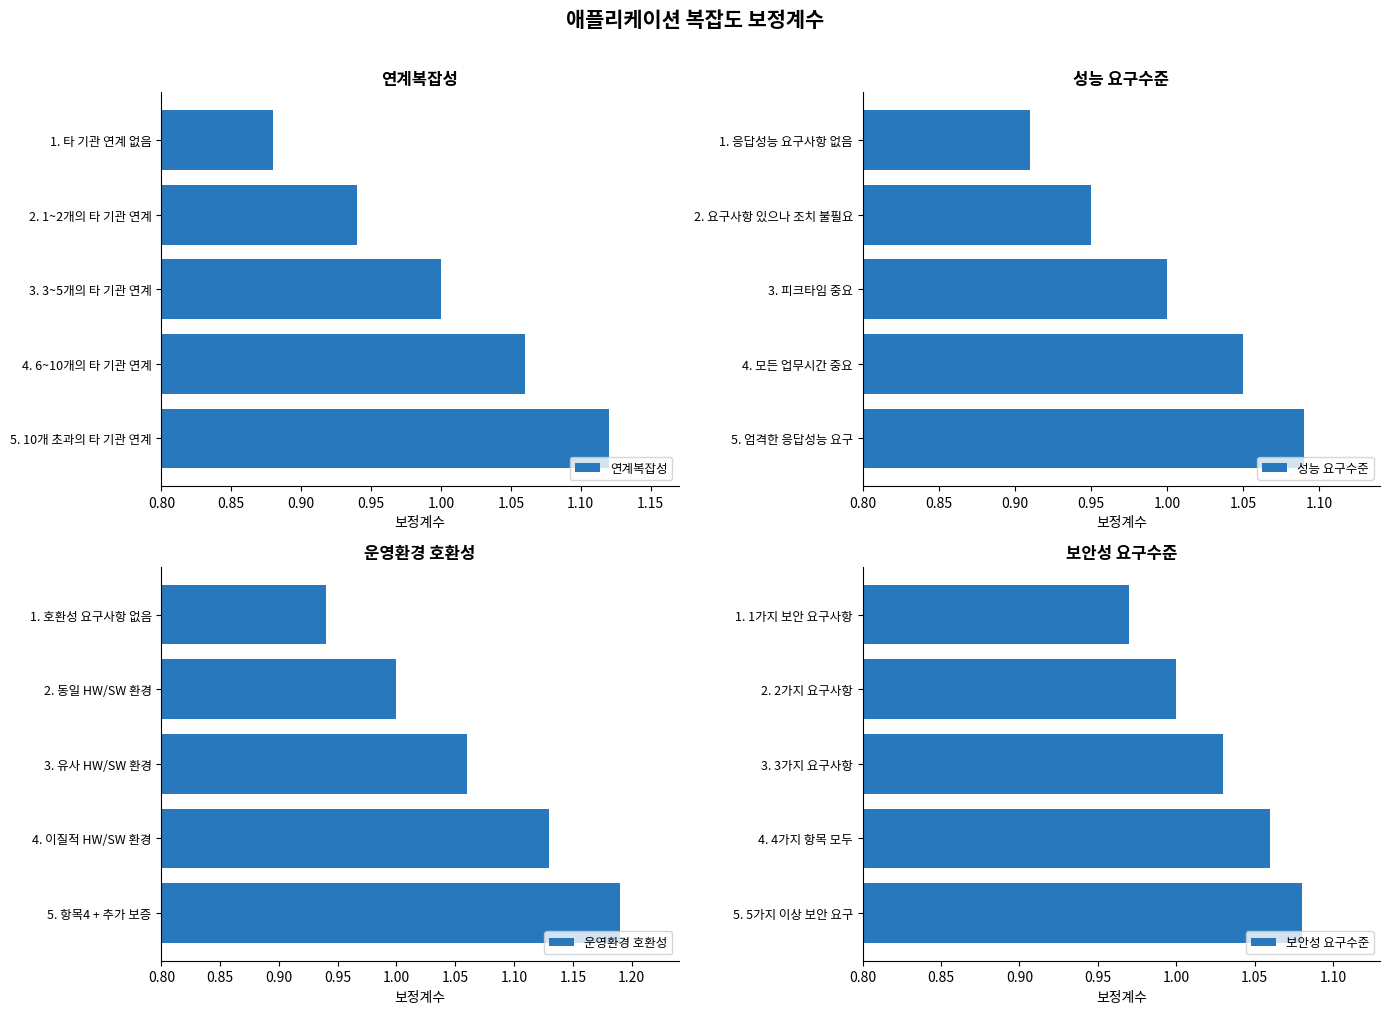

At which label does 보안성 요구수준 reach its peak?

5. 5가지 이상 보안 요구